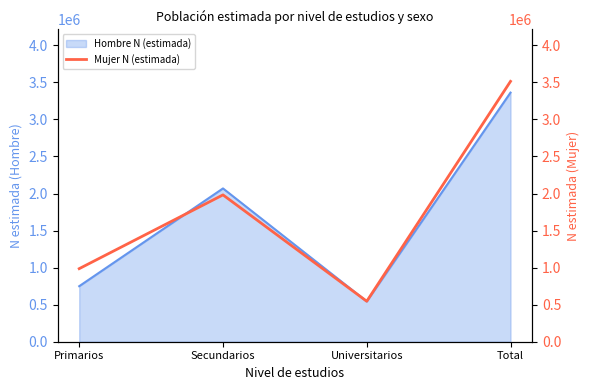

What is the label of the 2nd point from the left?

Secundarios